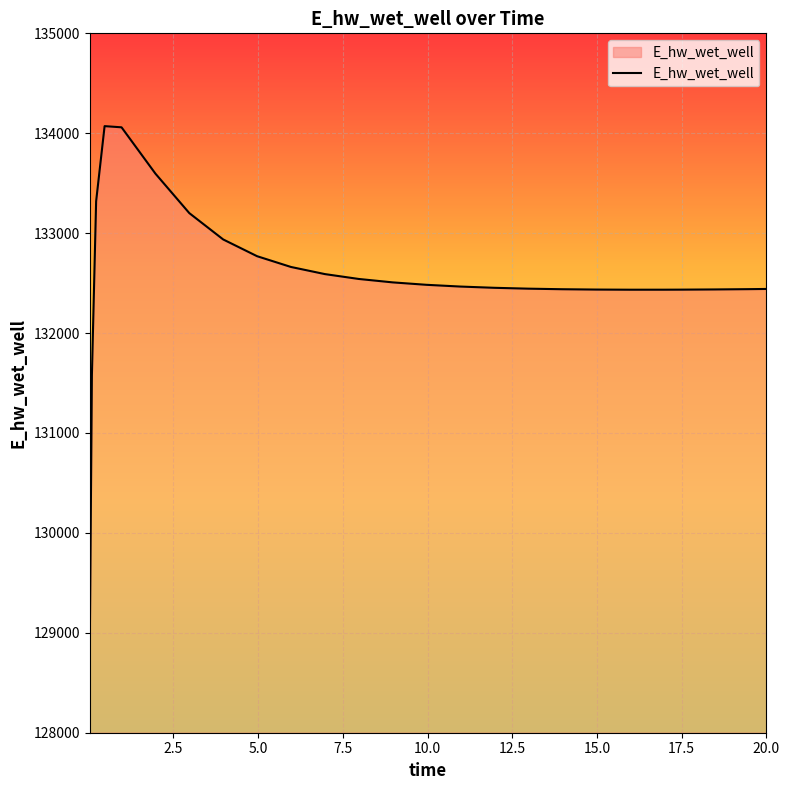

What is the maximum value shown in the chart?

134071.2